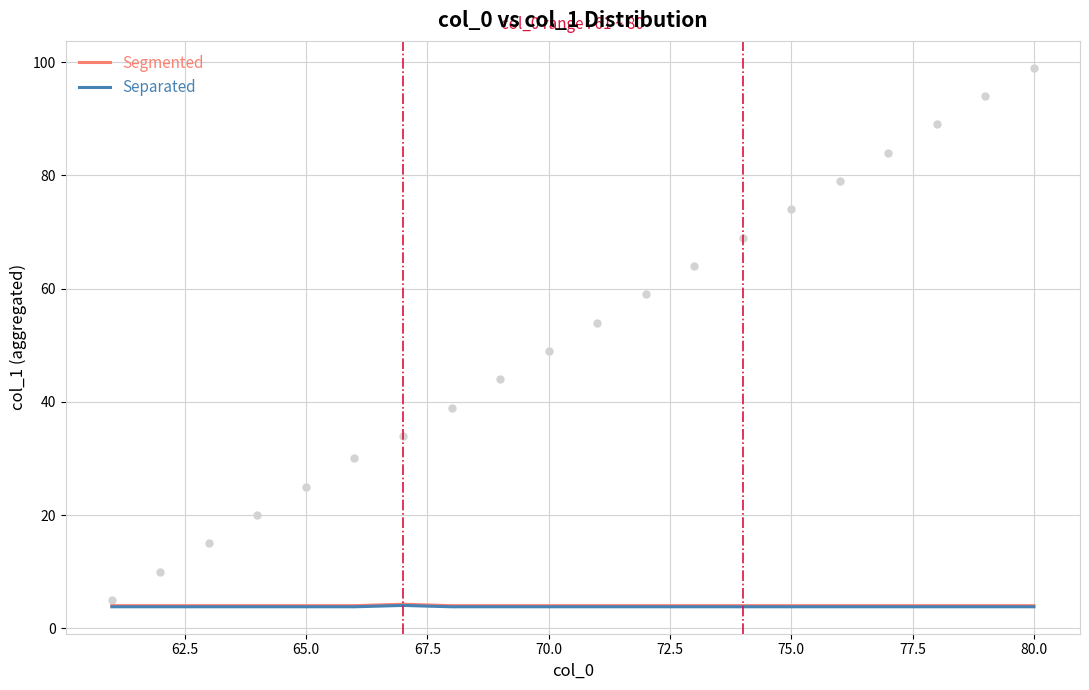

What is the average value of the Separated series?

3.8